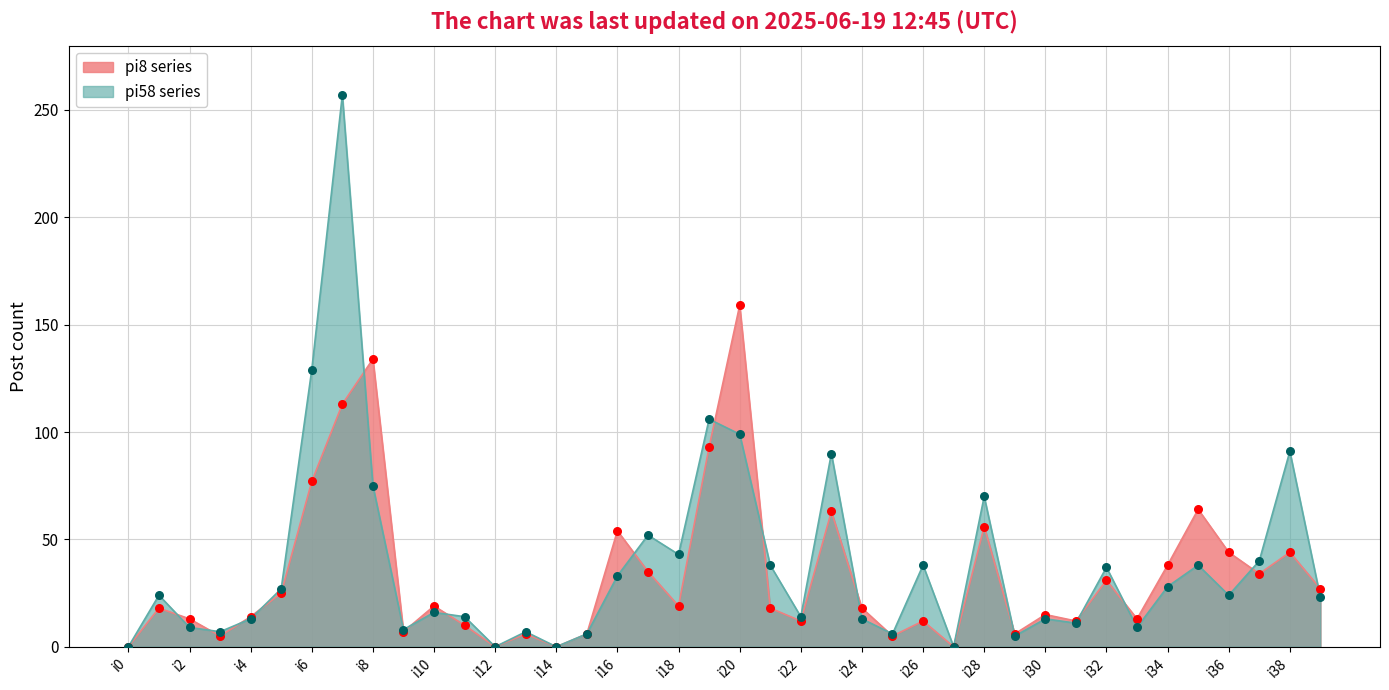

Which series contains the highest Y value?

pi58